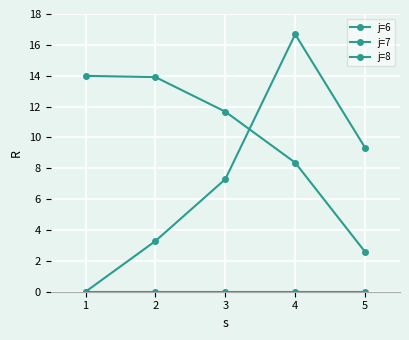

How many positive values does the j=6 series have?

4